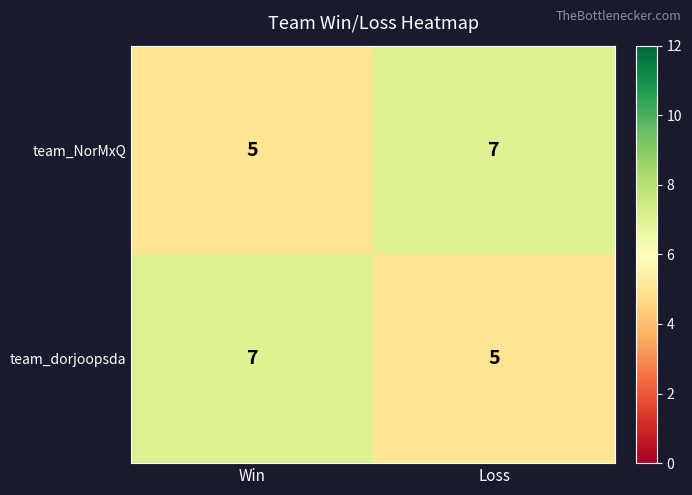

The team_NorMxQ series shows 3 at Loss. True or false?

False